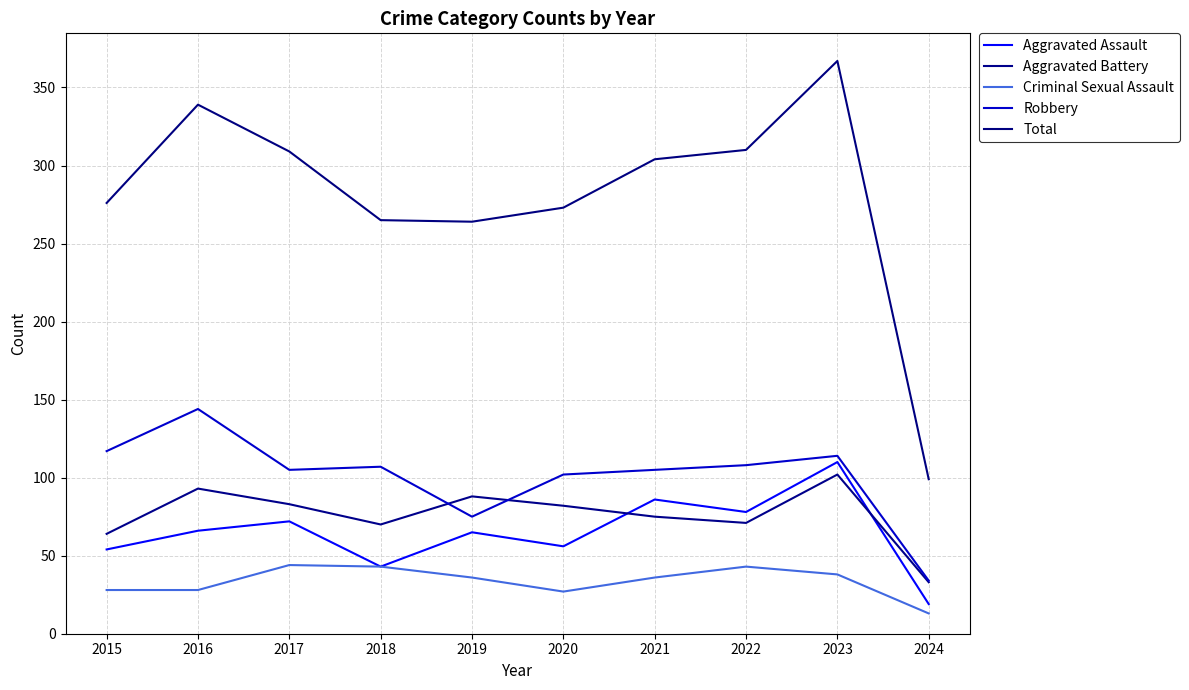

What are all the series names shown in the legend?

Aggravated Assault, Aggravated Battery, Criminal Sexual Assault, Robbery, Total